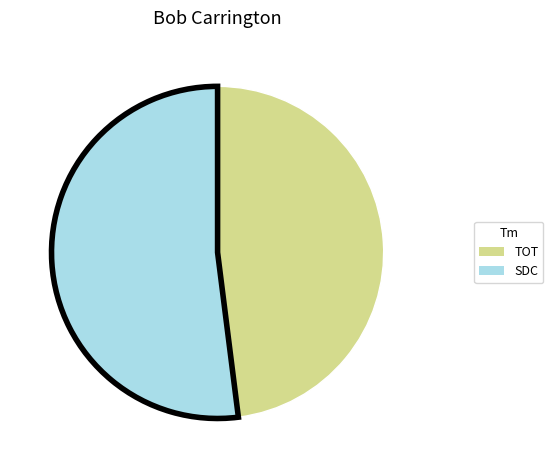

Does TOT account for over 50% of the chart?

No